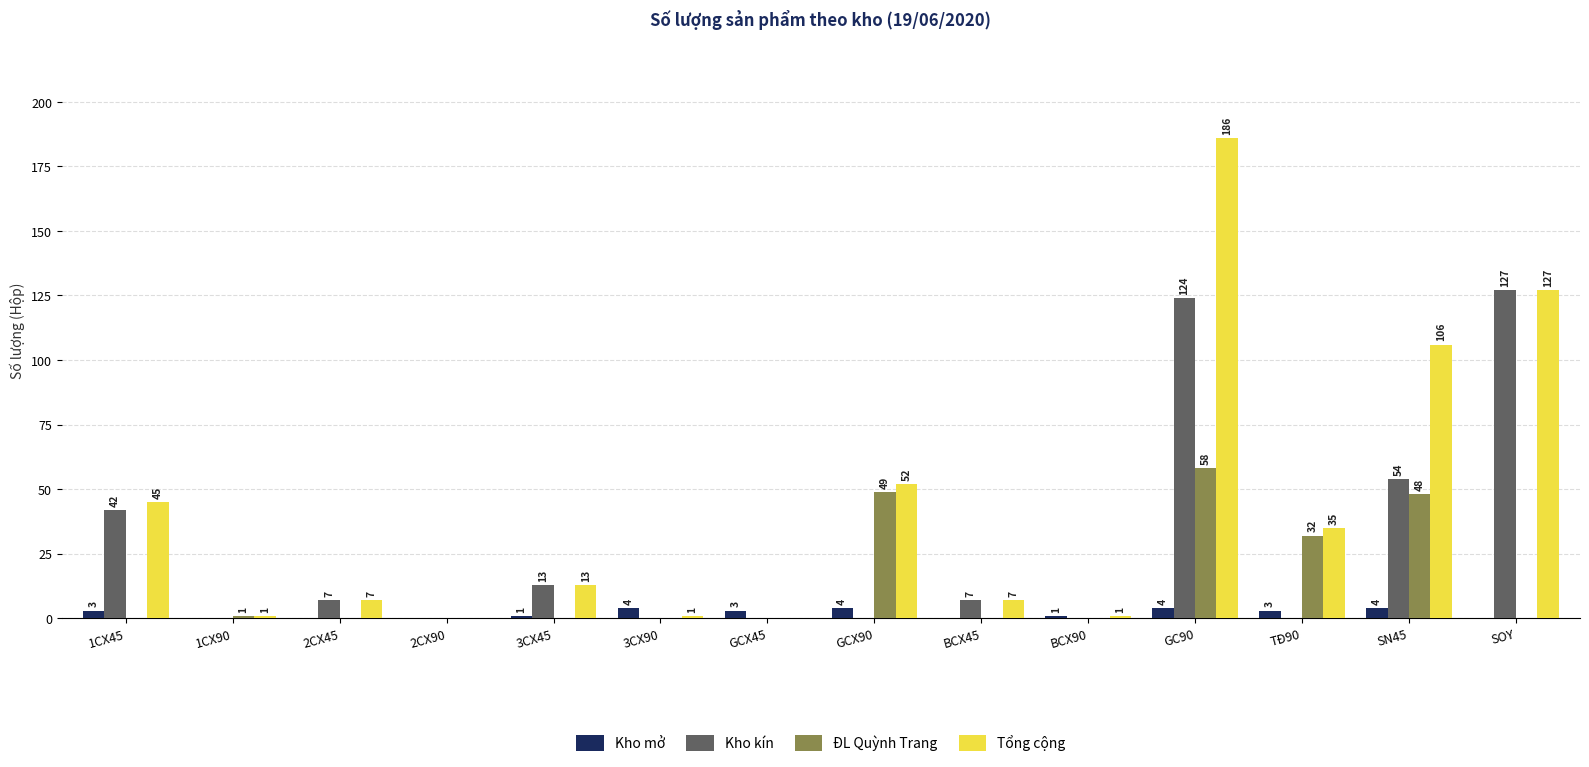

What is the sum of all Kho mở values?

27